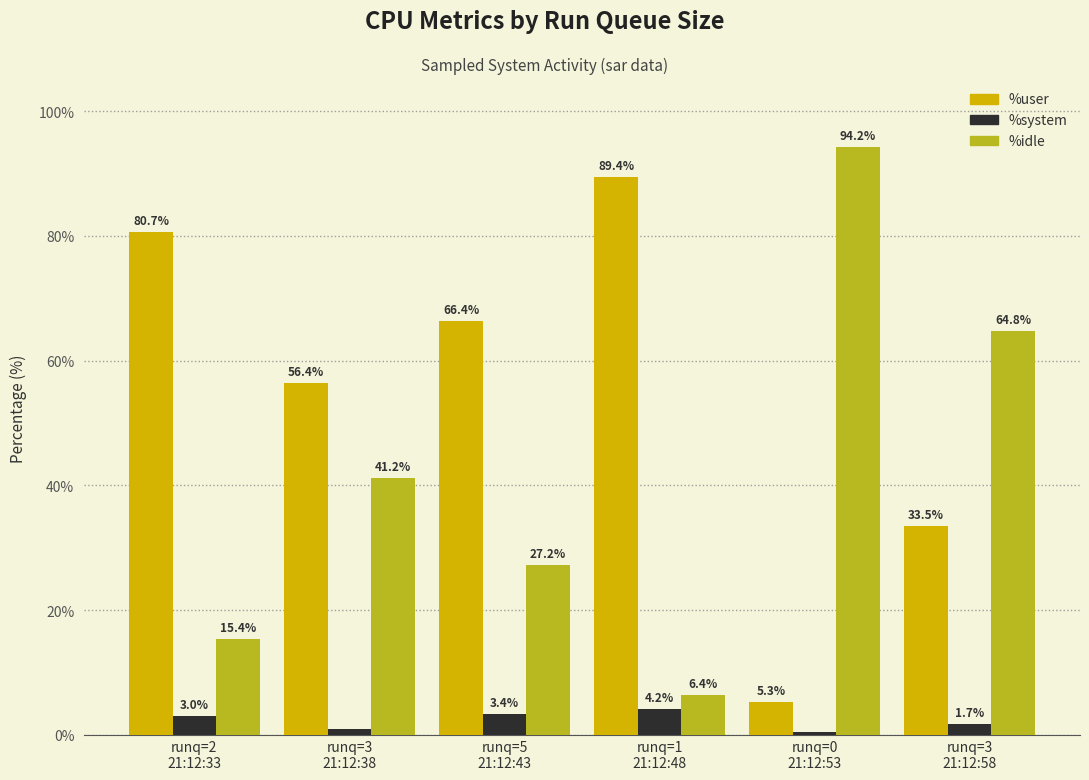

List the series in order of their peak value, highest first.

%idle, %user, %system